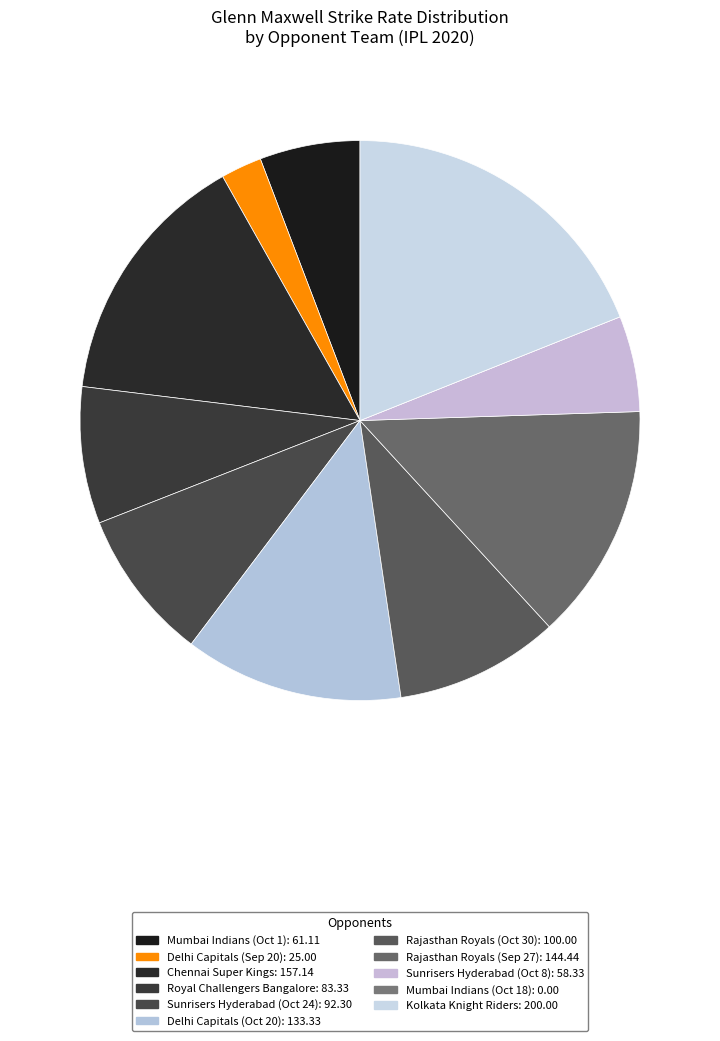

Rank the categories by value from highest to lowest.

Kolkata Knight Riders, Chennai Super Kings, Rajasthan Royals (Sep 27), Delhi Capitals (Oct 20), Rajasthan Royals (Oct 30), Sunrisers Hyderabad (Oct 24), Royal Challengers Bangalore, Mumbai Indians (Oct 1), Sunrisers Hyderabad (Oct 8), Delhi Capitals (Sep 20), Mumbai Indians (Oct 18)